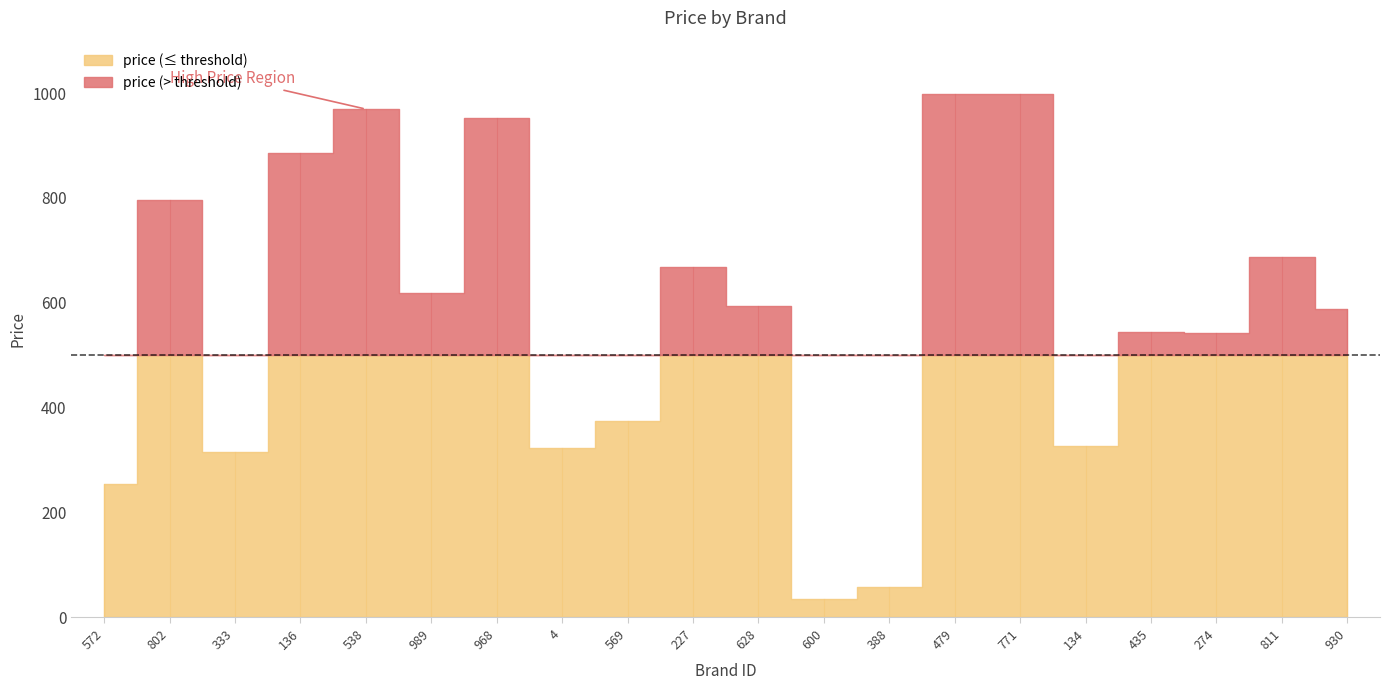

What is the value of the 10th point from the left?

668.3